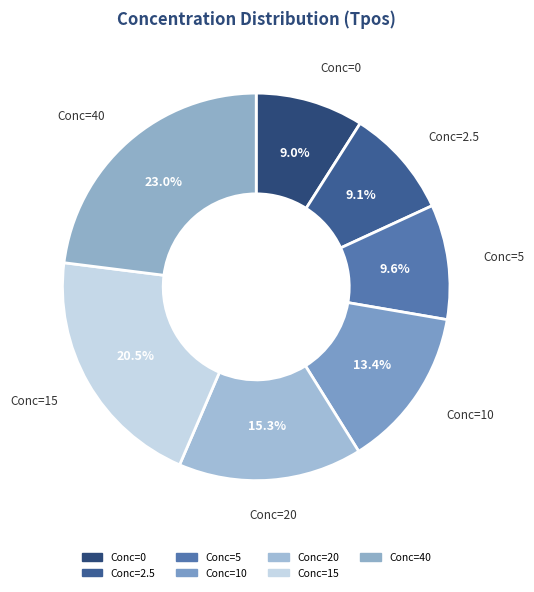

Is the sum of Conc=40 and Conc=2.5 greater than half?

No